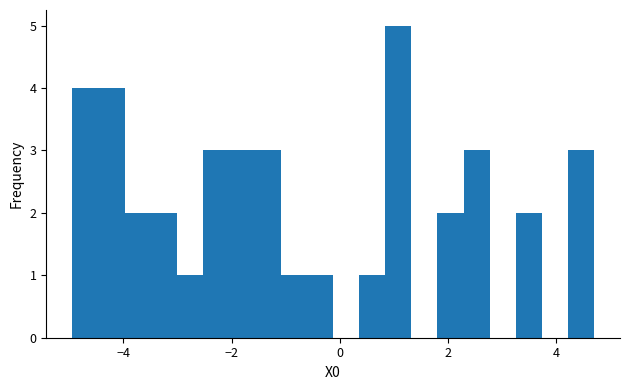

Around what value on the x-axis is the tallest bar? Give the approximate position of its centre, as read against the axis.

1.0